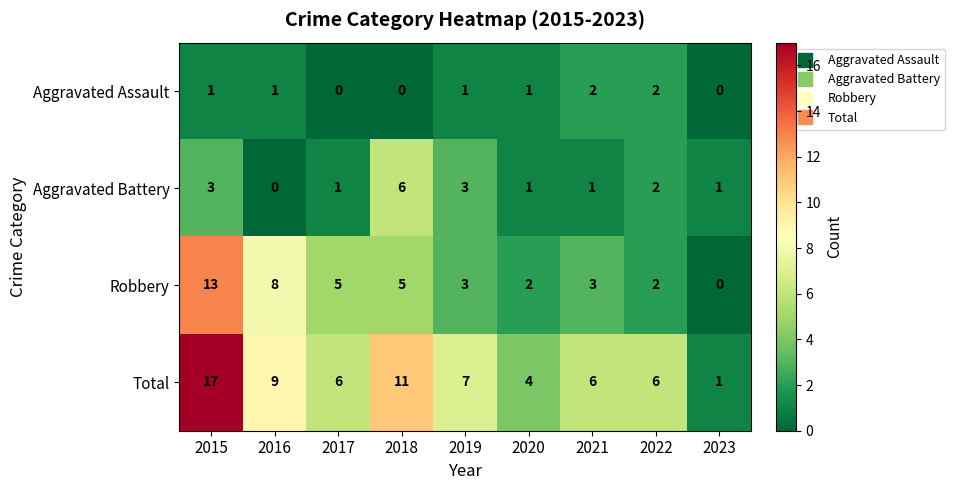

Is it true that Aggravated Battery equals 8 at 2018?

False